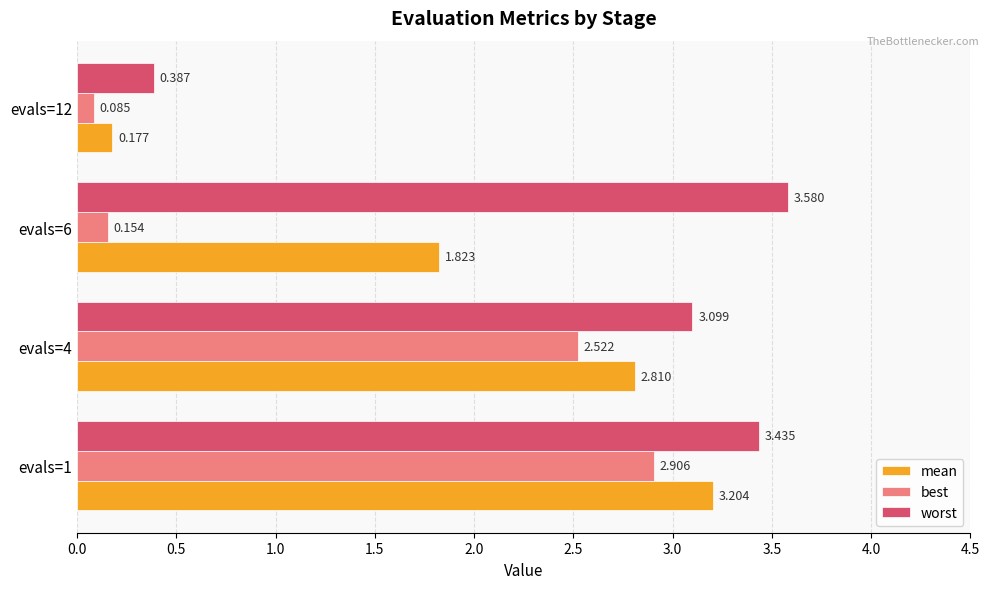

Rank the series at evals=12 from lowest to highest value.

best, mean, worst